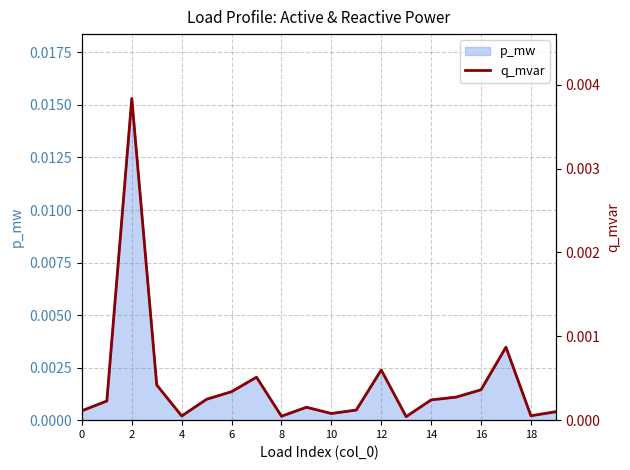

How many points are lower than both their immediate neighbors (excluding endpoints)?

5